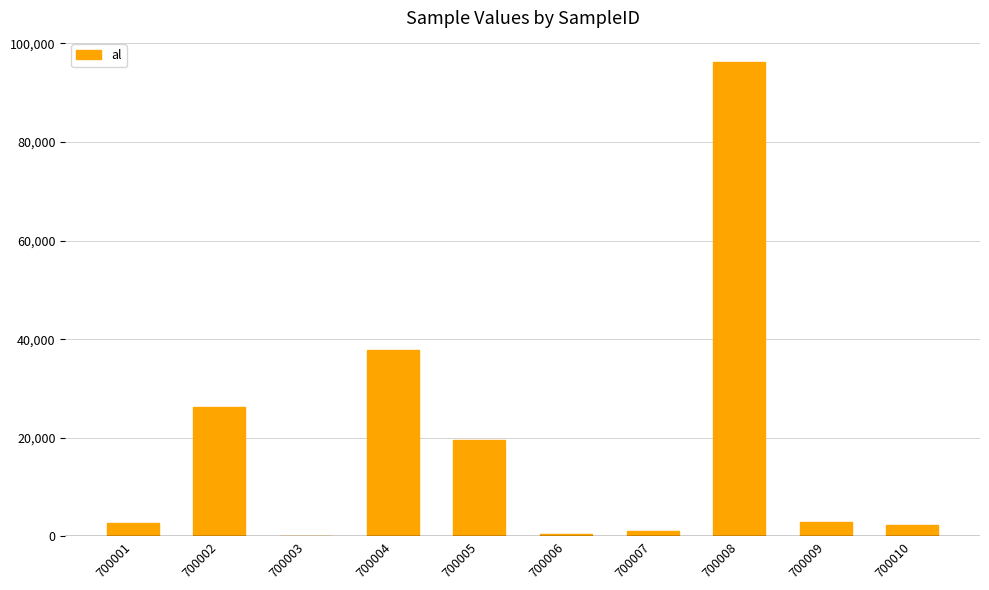

How many distinct data groups are displayed?

1